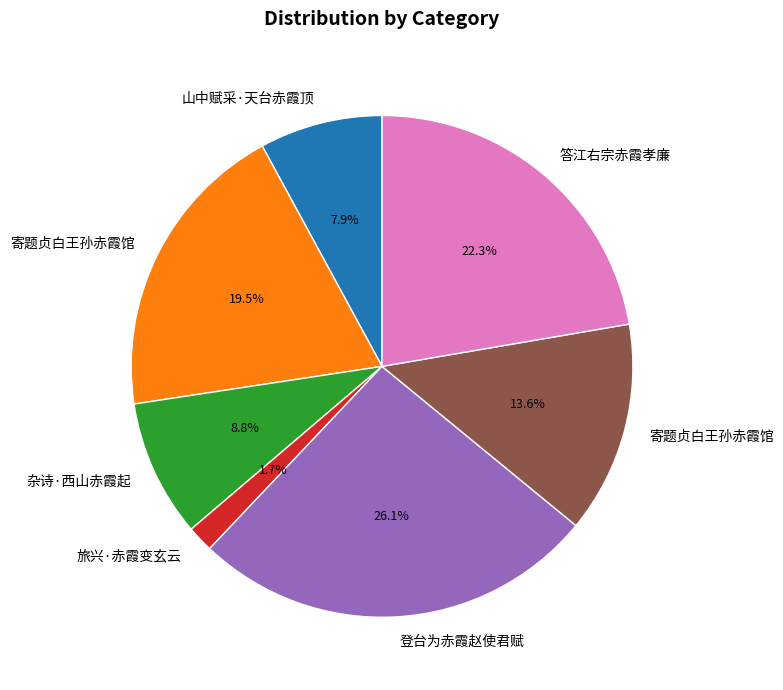

Is there a majority slice in this chart?

No